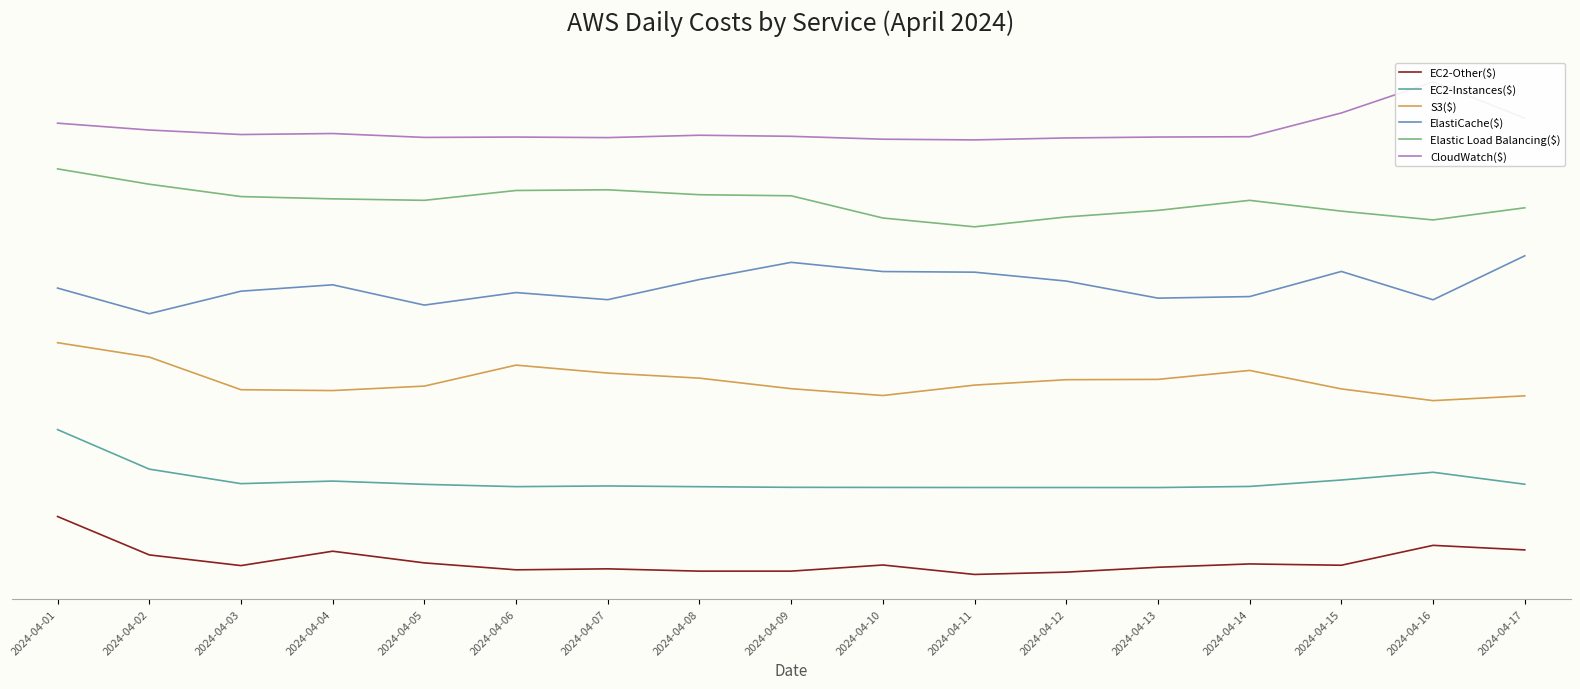

What is the sum of all S3($) values?

22775.5